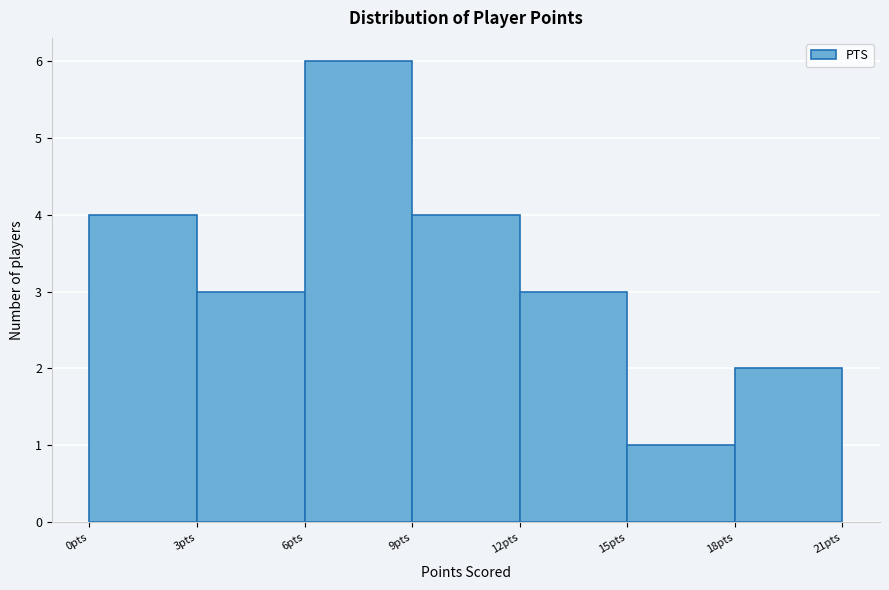

Reading left to right, list every bar in this chart as the range it spans on the x-axis followed by its height. The values are not printed on the chart, so give them approximately, as read against the axis.

0 to 3: 4
3 to 6: 3
6 to 9: 6
9 to 12: 4
12 to 15: 3
15 to 18: 1
18 to 21: 2